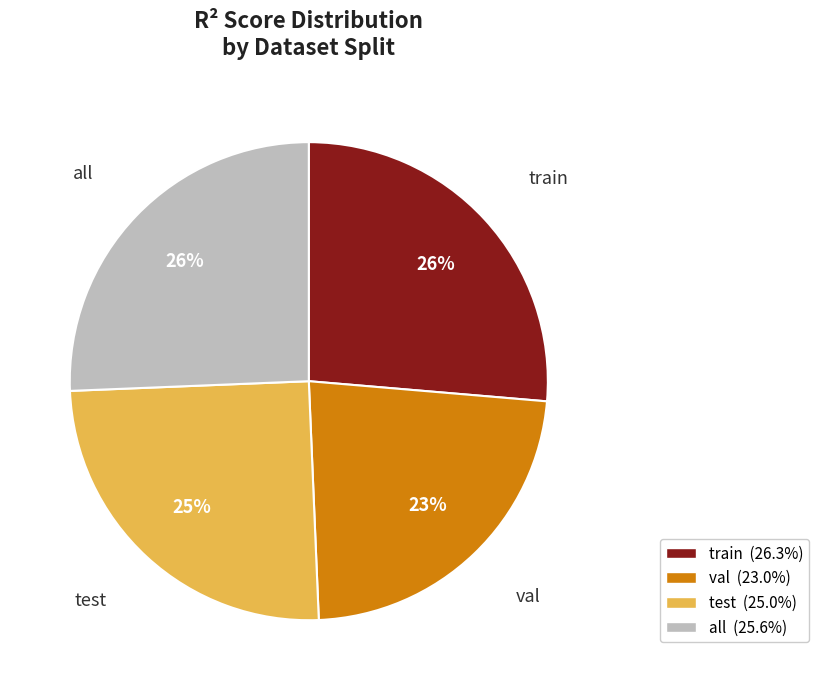

Does train represent more than half of the total?

No